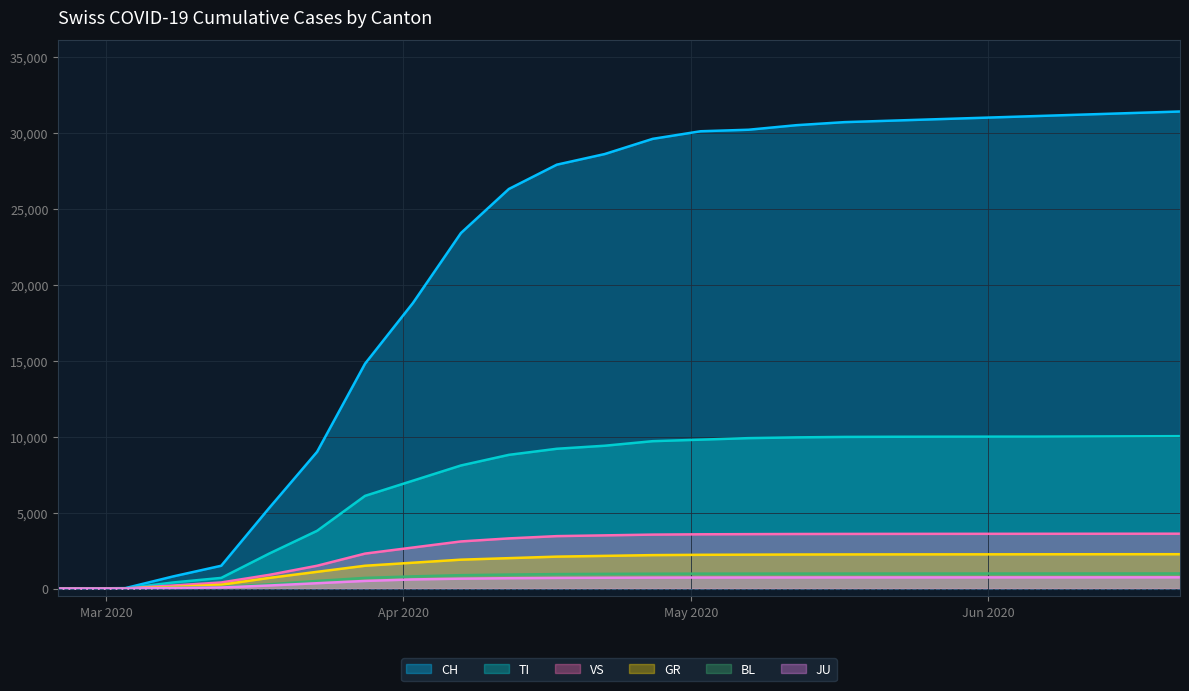

True or false: TI has more than 2 interior local peaks.

False